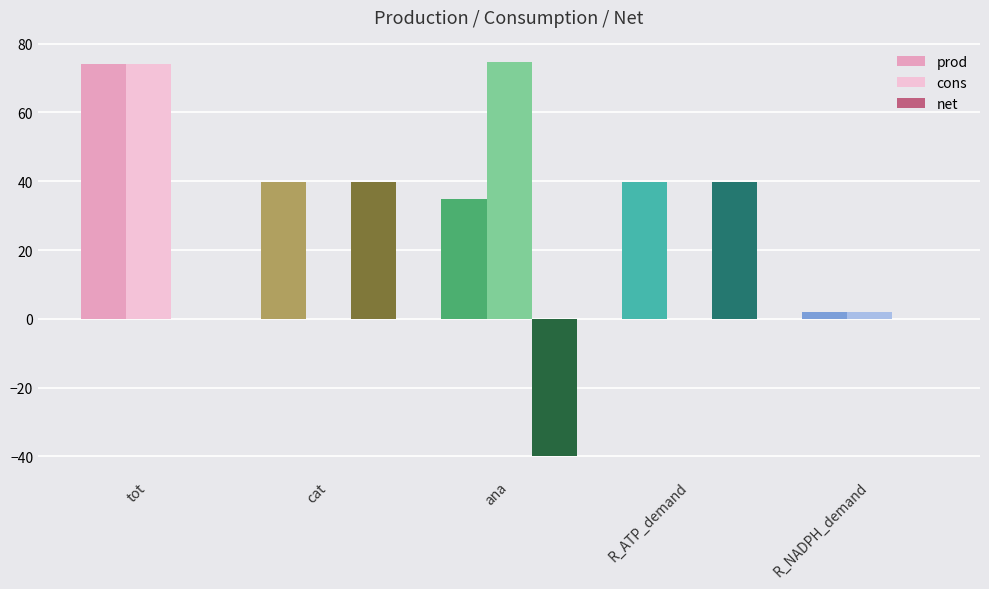

What is the sum of the cons values at R_ATP_demand and ana?

74.6